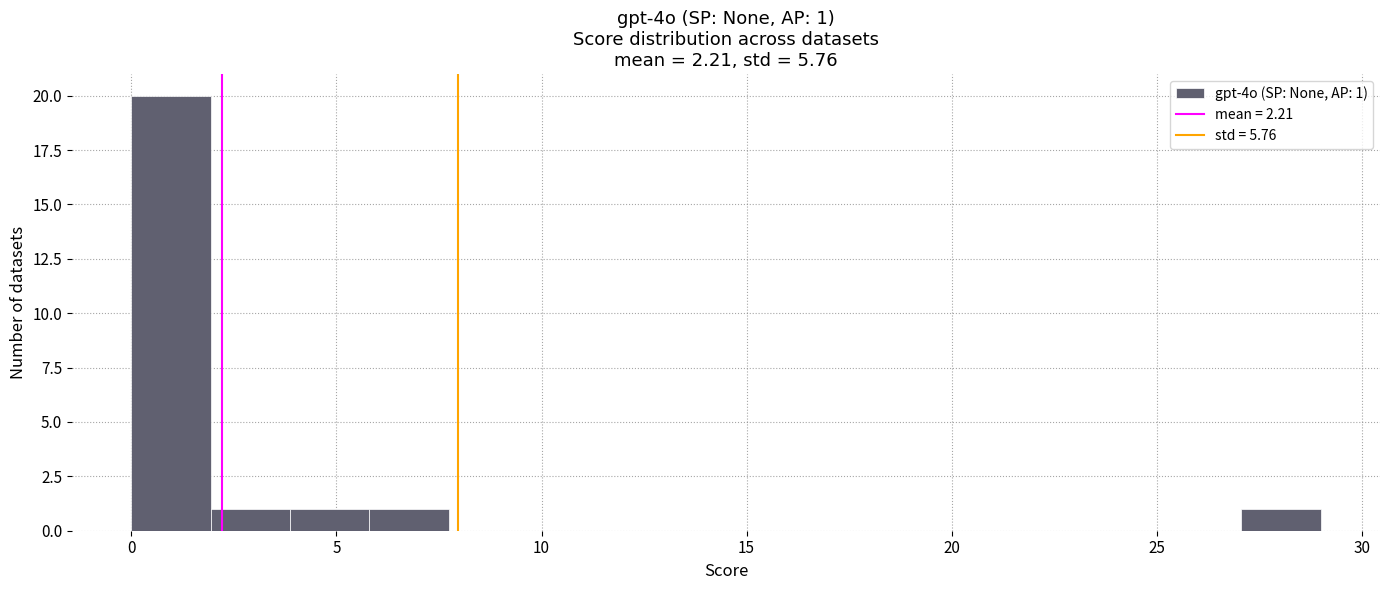

Read against the x-axis, roughly where is the centre of the tallest bar?

1.0